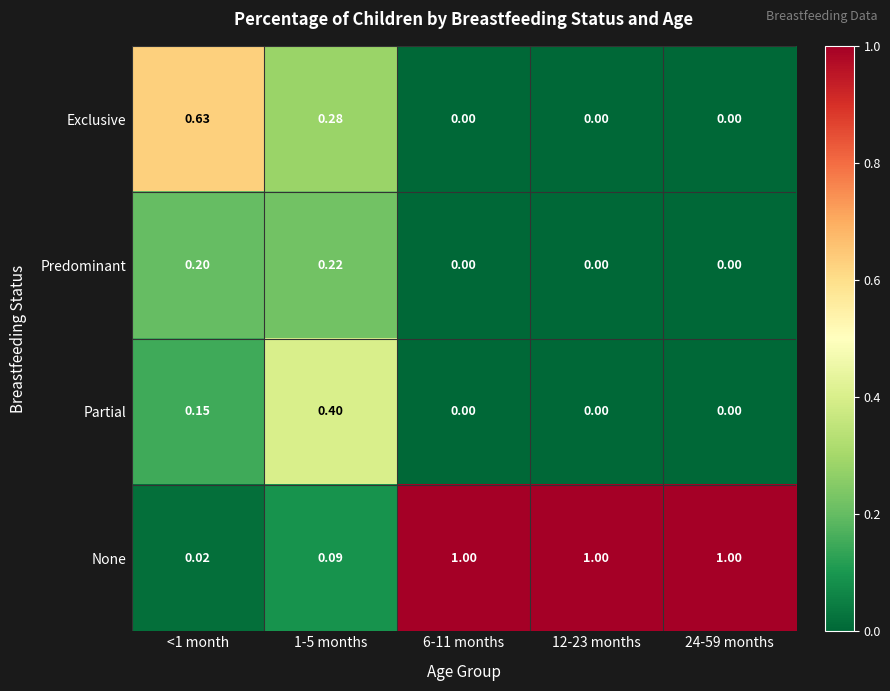

Between 1-5 months and 24-59 months, which series saw the biggest shift?

None